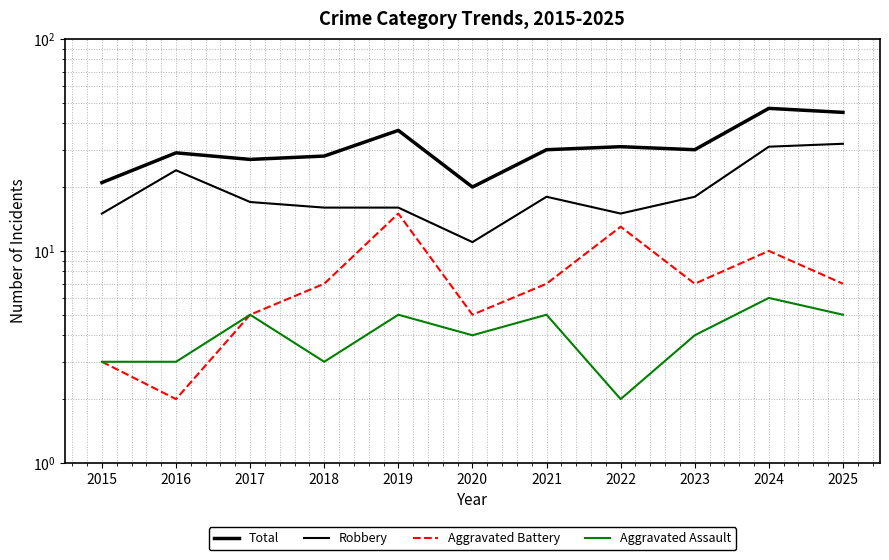

At which label does Aggravated Assault reach its peak?

2024